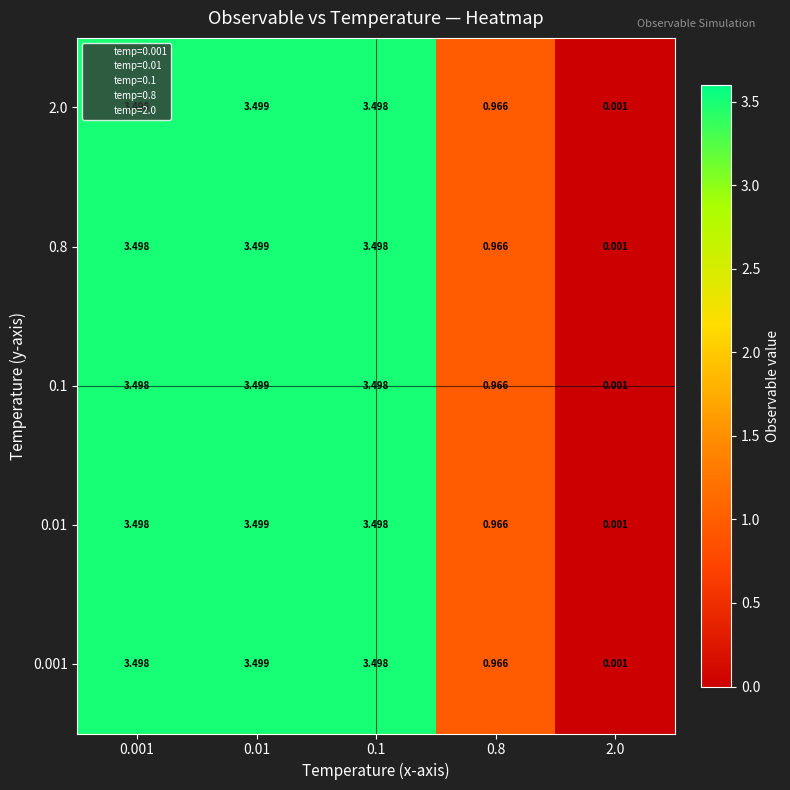

At 0.01, list the series in order from largest to smallest.

0.001, 0.01, 0.1, 0.8, 2.0